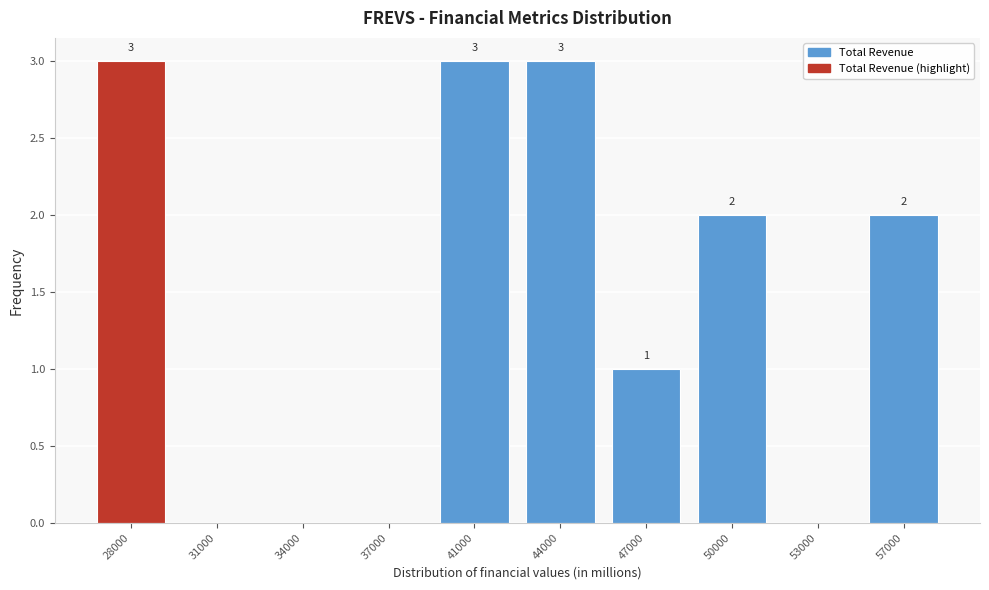

Reading left to right, what are all the values shown in this chart?

28000=3	31000=0	34000=0	37000=0	41000=3	44000=3	47000=1	50000=2	53000=0	57000=2